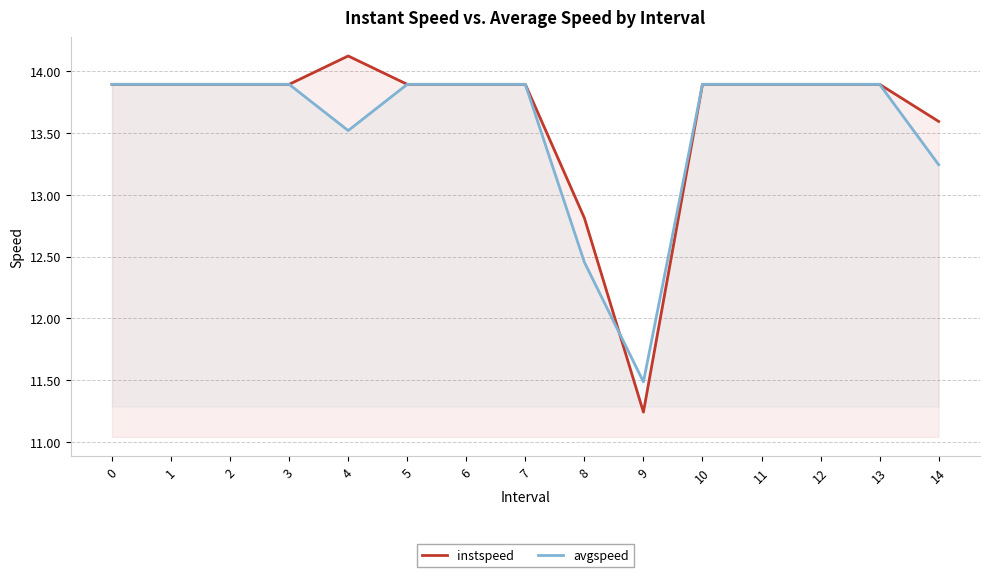

Reading left to right, what are all the values shown in this chart?

instspeed: 0=13.9	1=13.9	2=13.9	3=13.9	4=14.1	5=13.9	6=13.9	7=13.9	8=12.8	9=11.2	10=13.9	11=13.9	12=13.9	13=13.9	14=13.6
avgspeed: 0=13.9	1=13.9	2=13.9	3=13.9	4=13.5	5=13.9	6=13.9	7=13.9	8=12.5	9=11.5	10=13.9	11=13.9	12=13.9	13=13.9	14=13.2